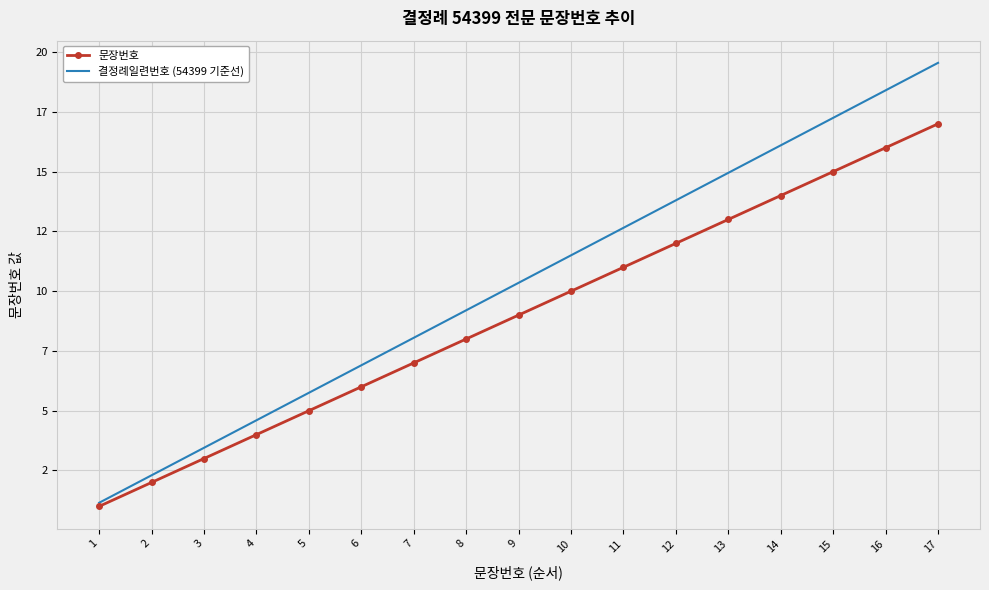

What are all the series names shown in the legend?

문장번호, 결정례일련번호 (54399 기준선)